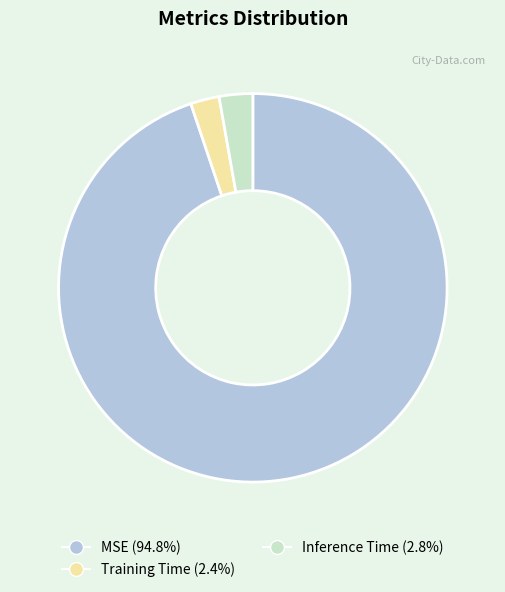

Which has a higher value, Inference Time or MSE?

MSE